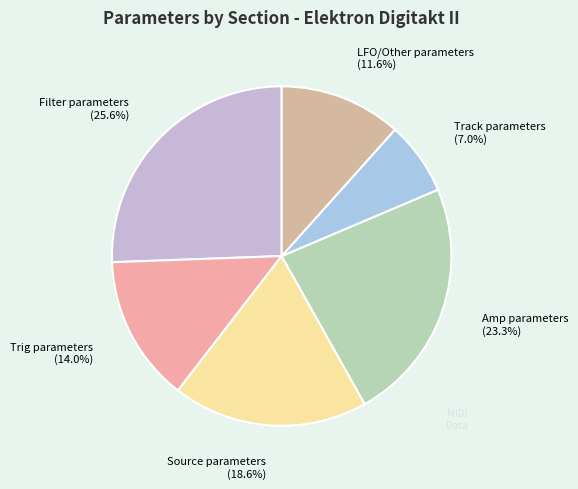

Count the number of slices in the pie.

6